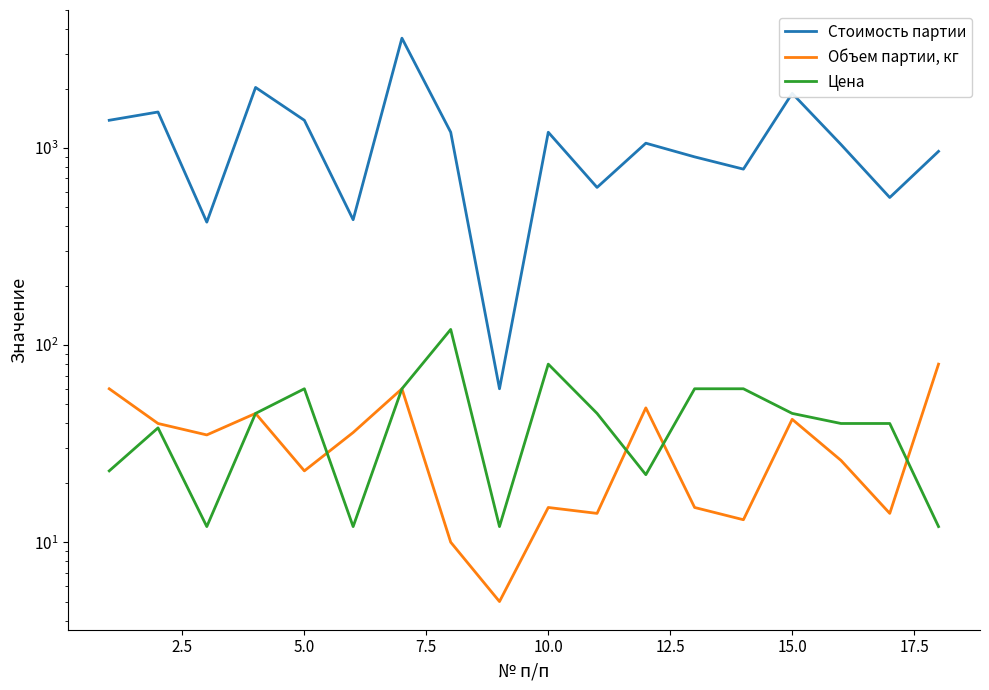

What is the value of the Объем партии, кг point at the 15th from the left?

42